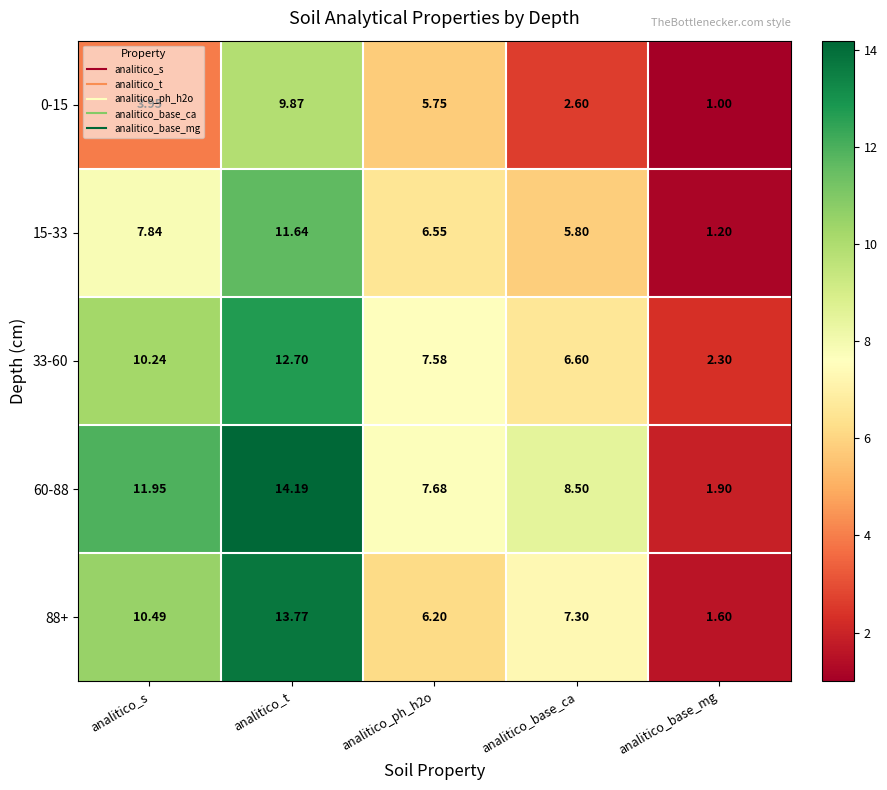

How many categories are shown in the chart?

5